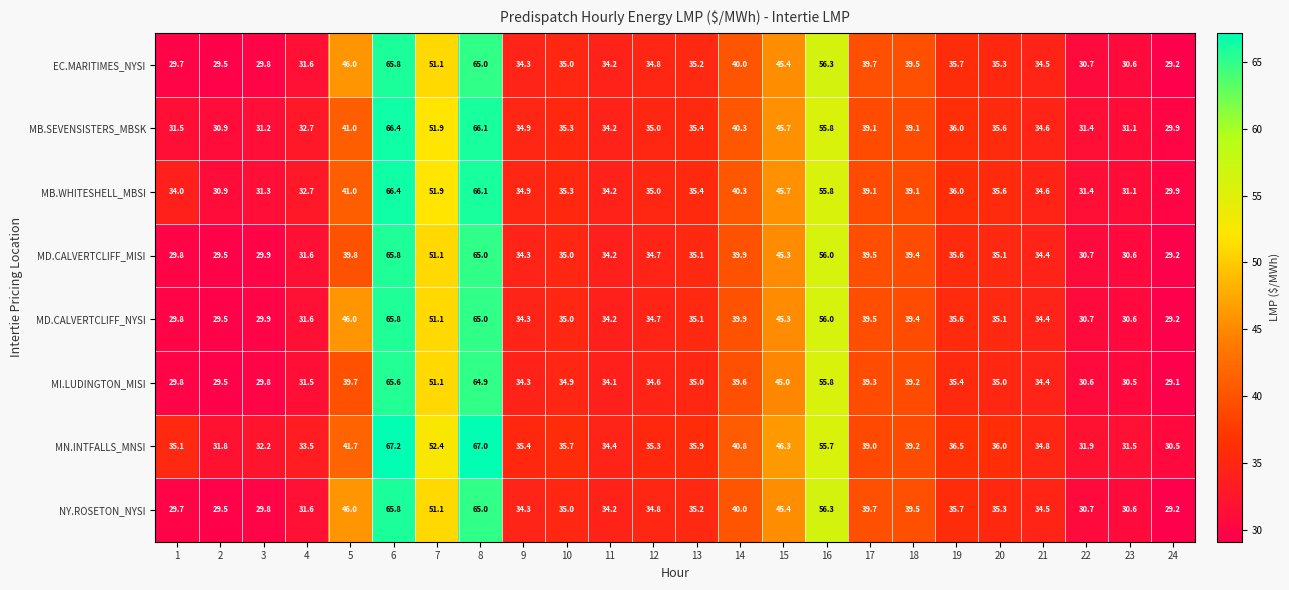

What is the difference between the maximum and second lowest values in the NY.ROSETON_NYSI series?

36.3